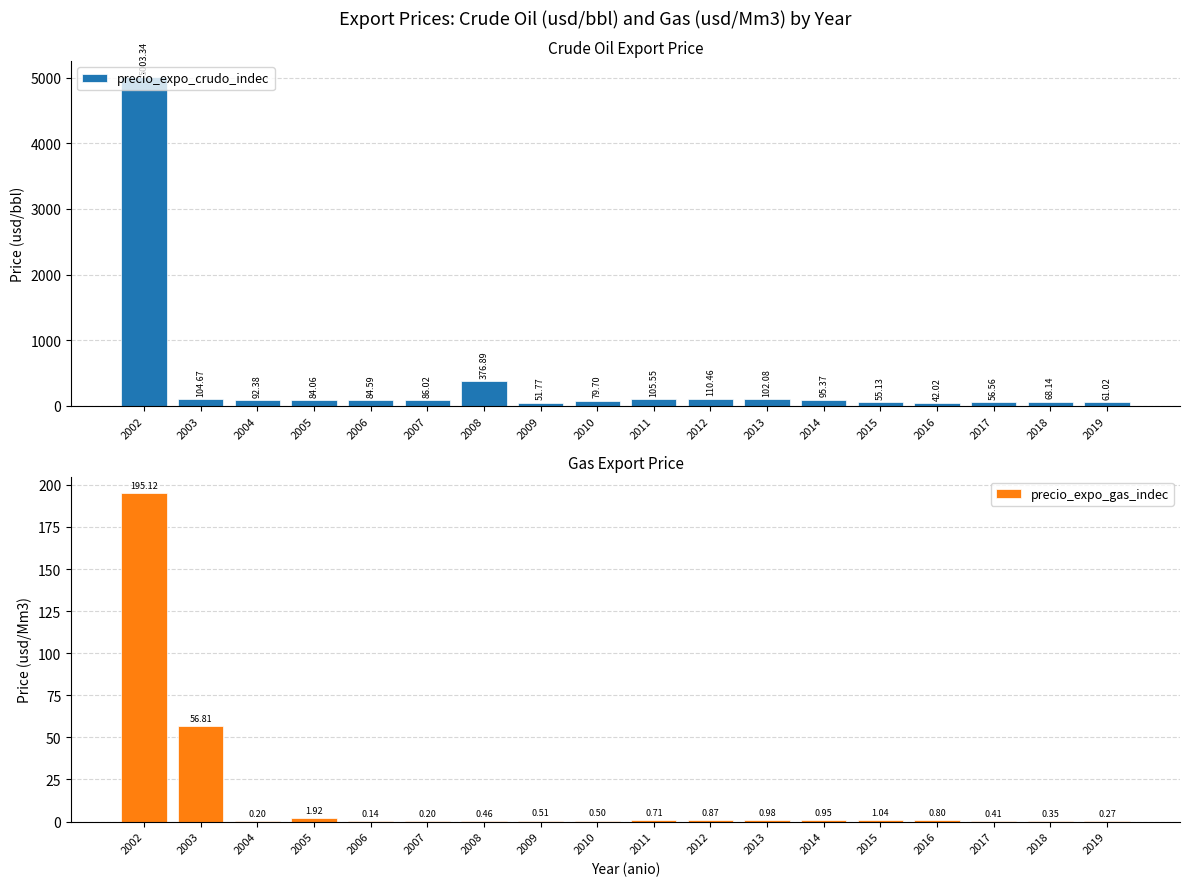

Does the chart contain any negative values?

No